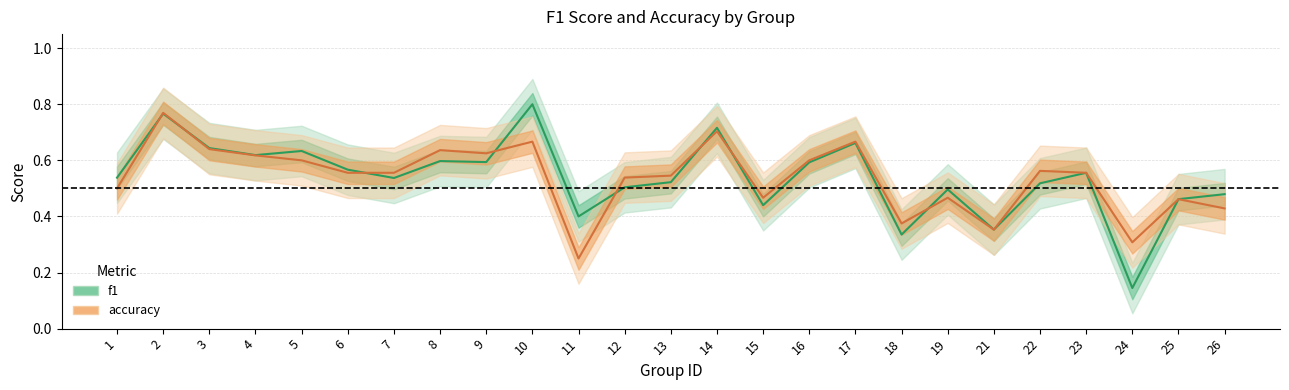

Rank the series by their average value, from highest to lowest.

f1, accuracy